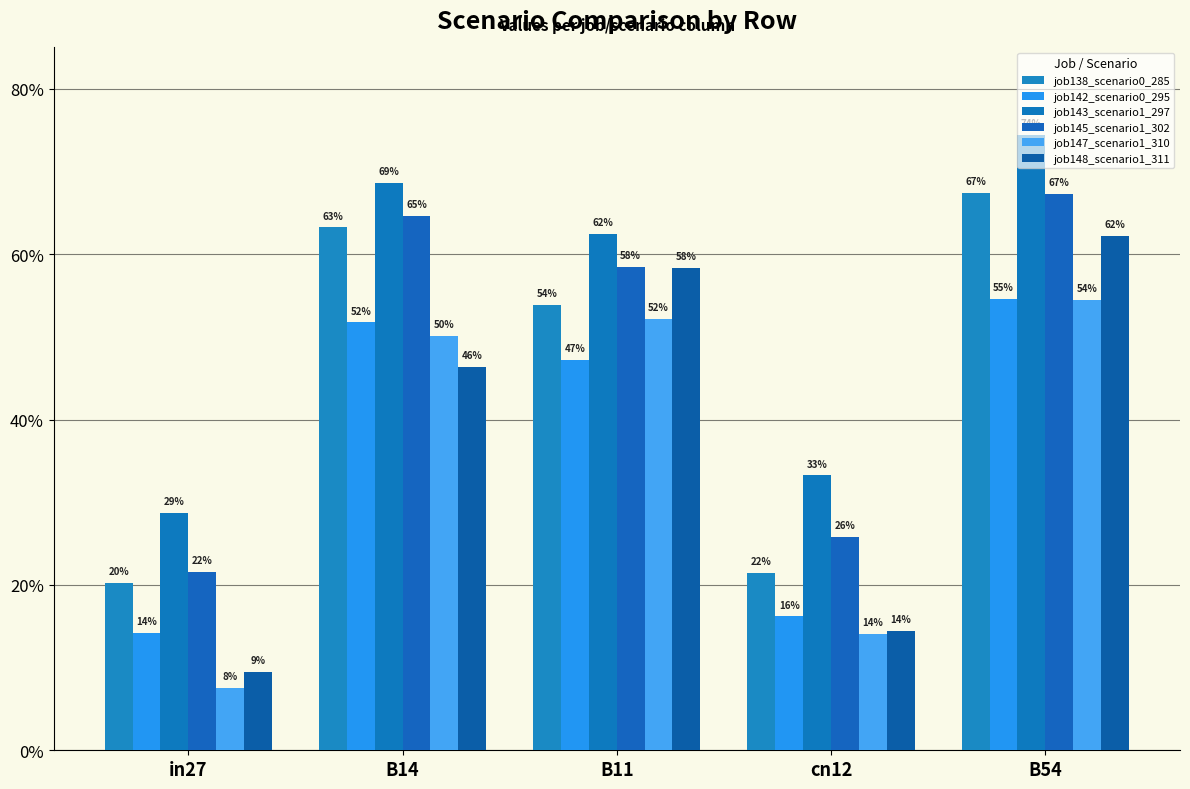

Is the value of job147_scenario1_310 at B54 greater than the value of job145_scenario1_302 at B11?

No